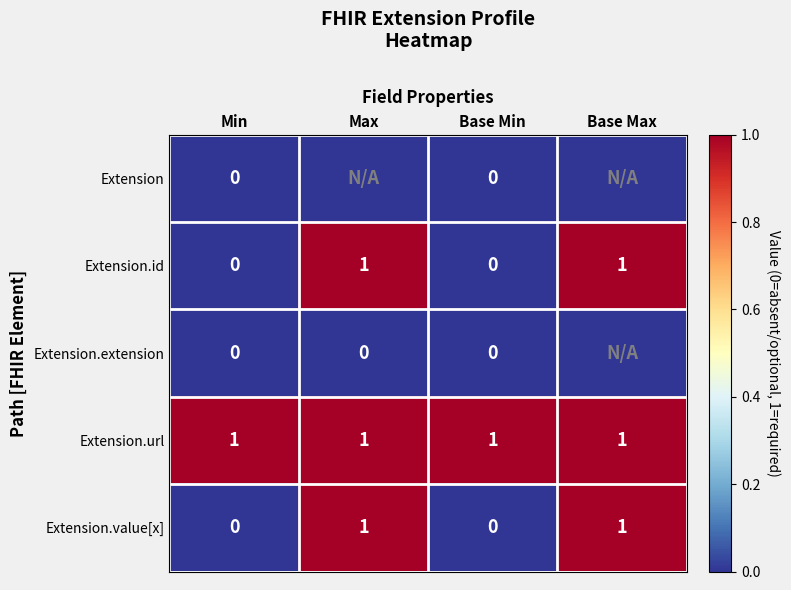

Is it true that Extension.url equals 2 at Min?

False